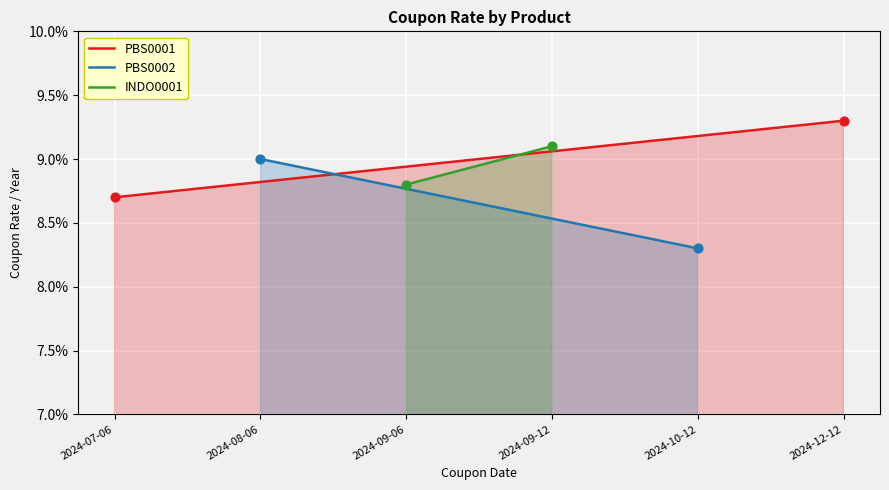

Which series has the largest total across all categories?

PBS0001